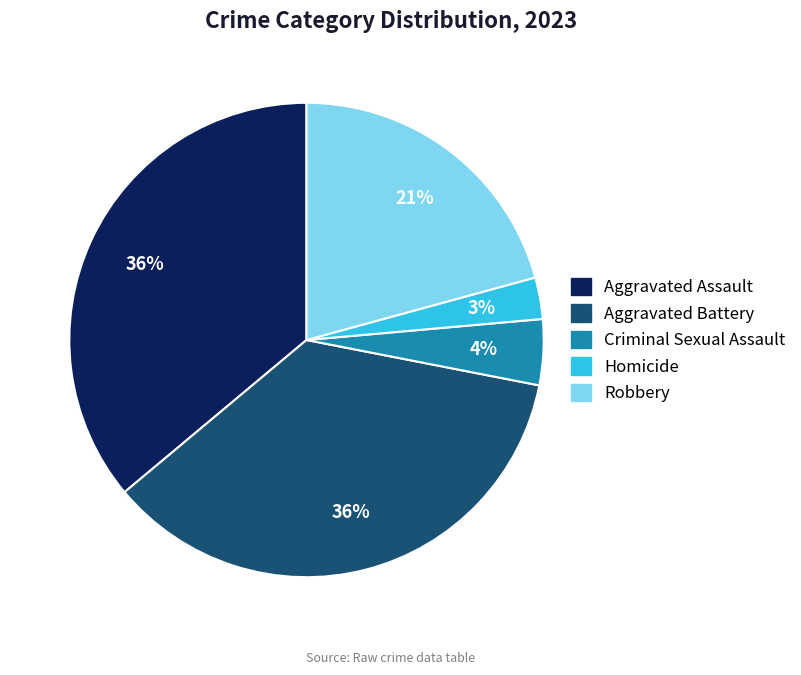

Which category has the smallest portion of the pie?

Homicide